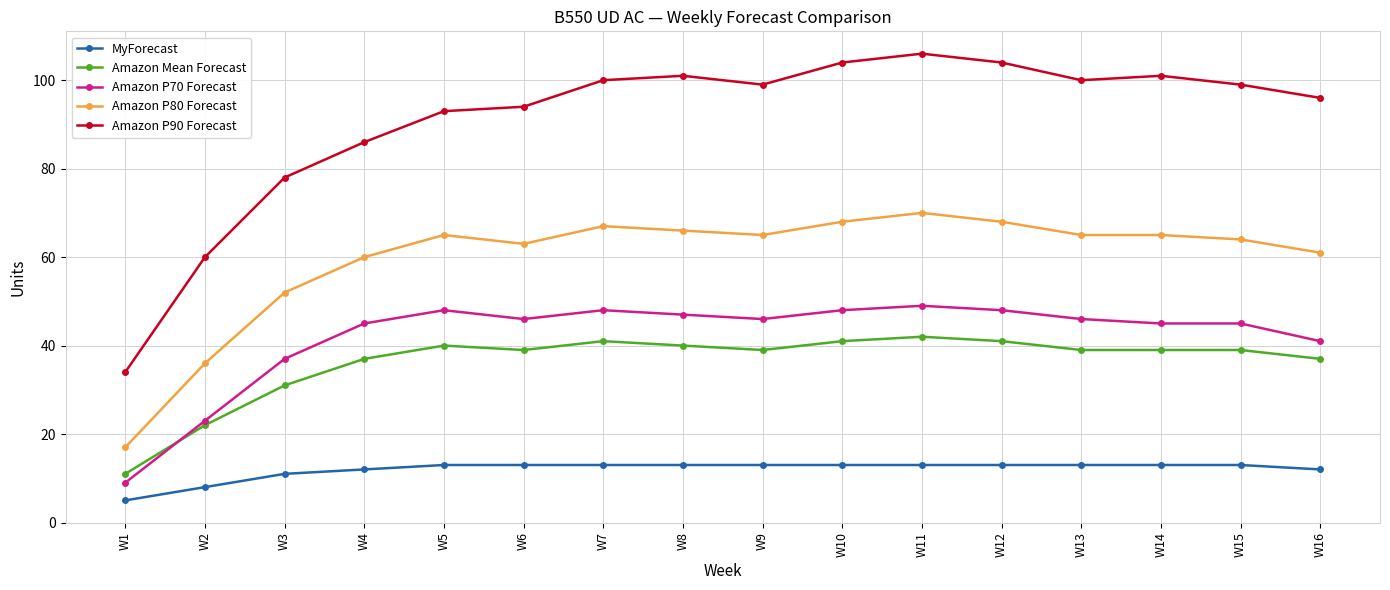

What is the minimum value shown in the chart?

5